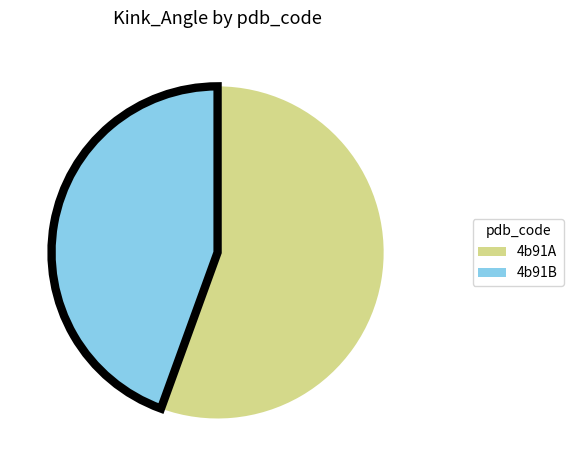

The 4b91A slice represents 56% of the pie. True or false?

True